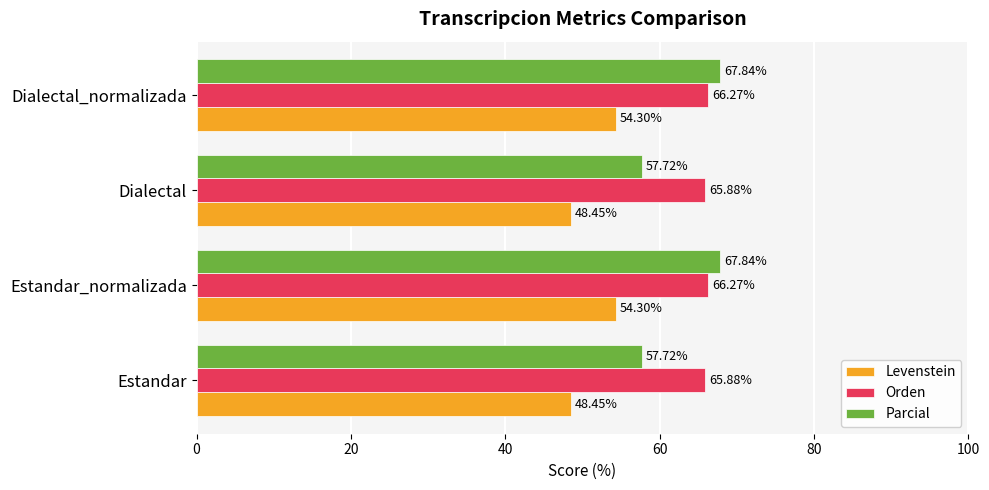

Count the Orden values in the range 65 to 66.

2